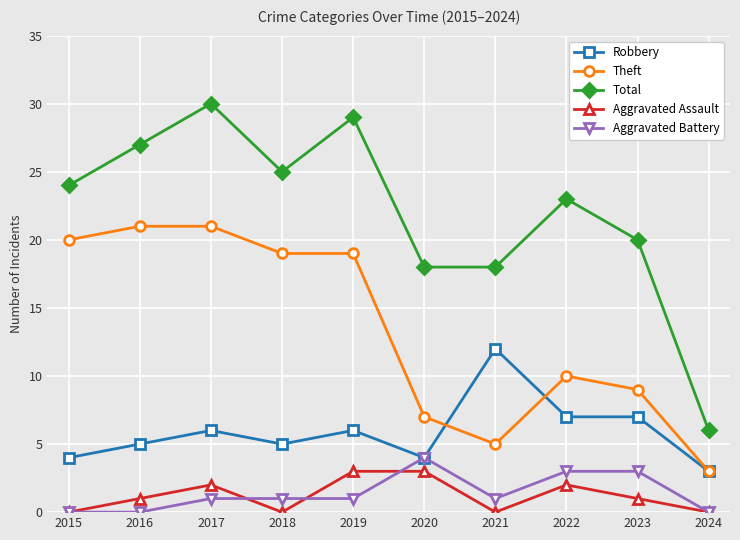

What are all the series names shown in the legend?

Robbery, Theft, Total, Aggravated Assault, Aggravated Battery